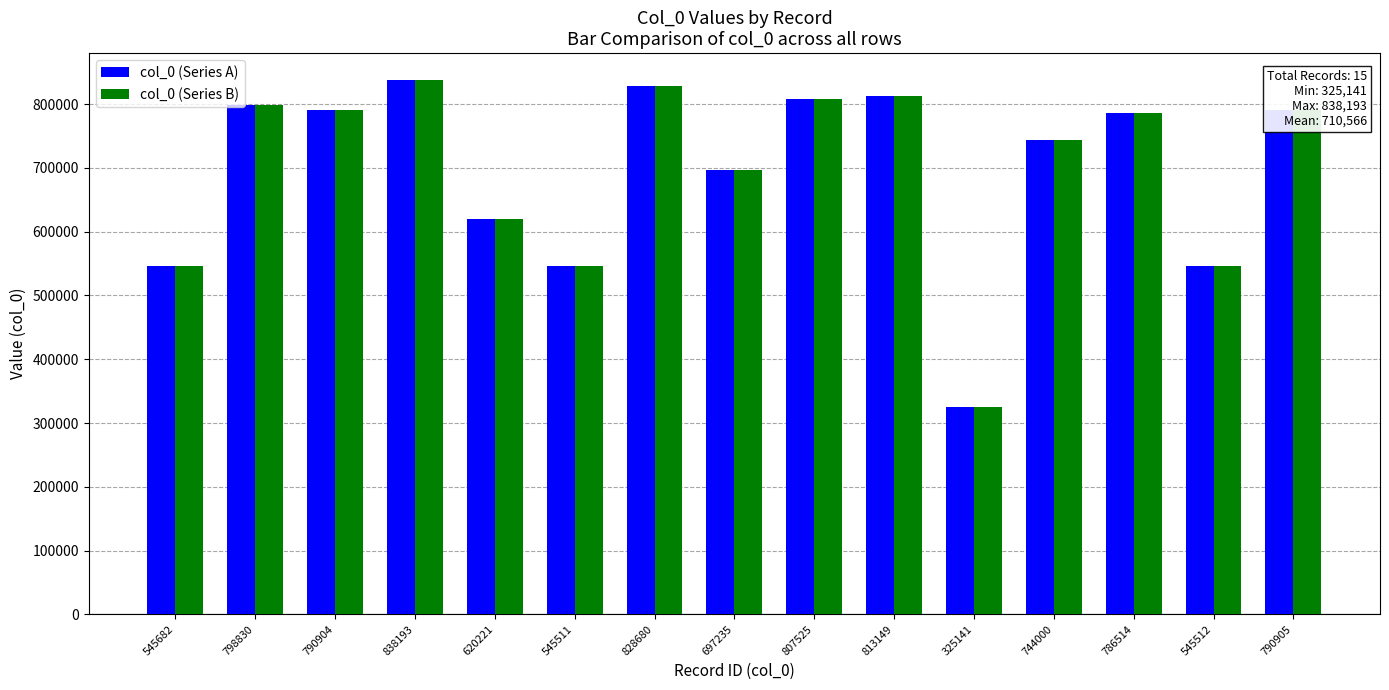

Is it true that col_0 (Series B) equals 474256 at 744000?

False